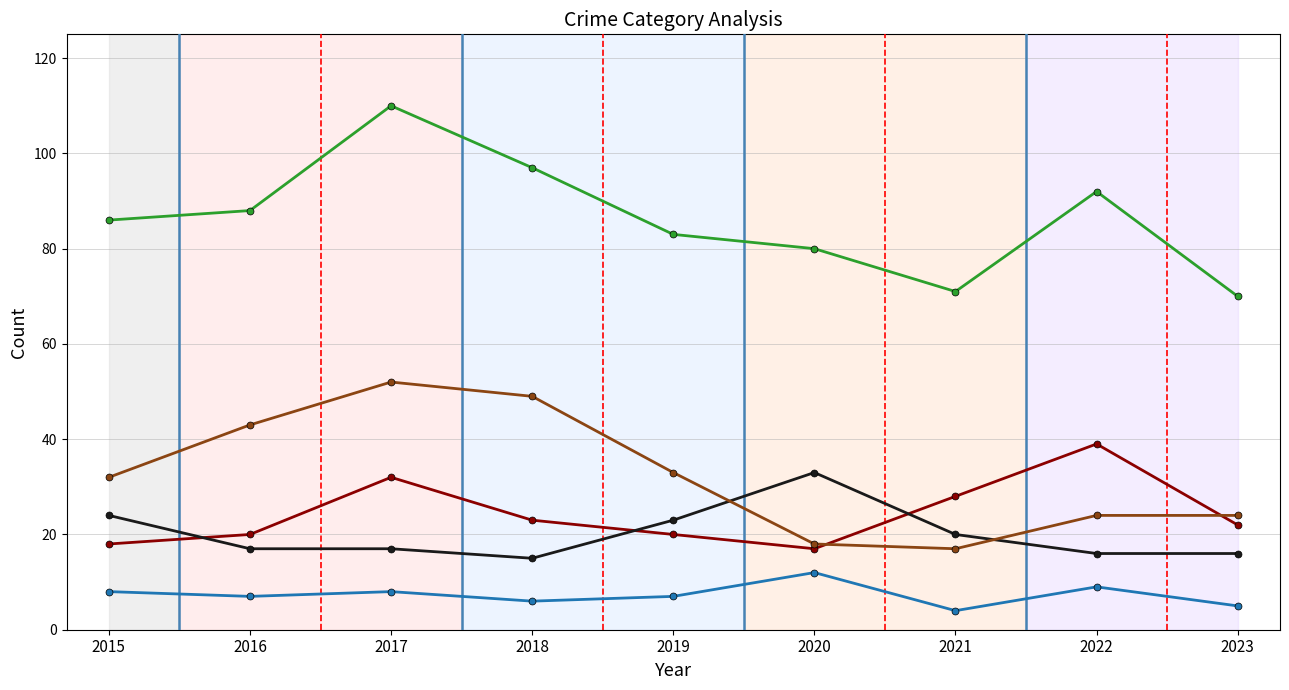

At which category does the chart reach its peak across all series?

2017